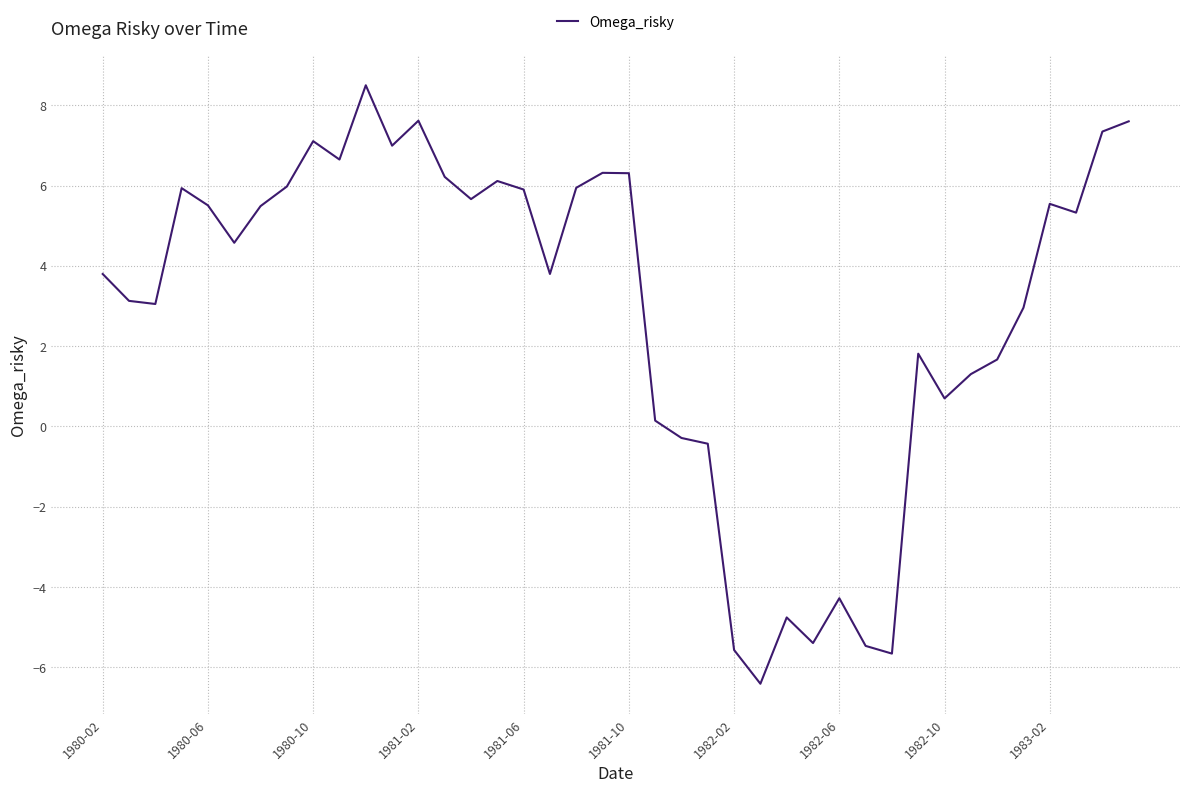

What is the greatest value displayed?

8.5